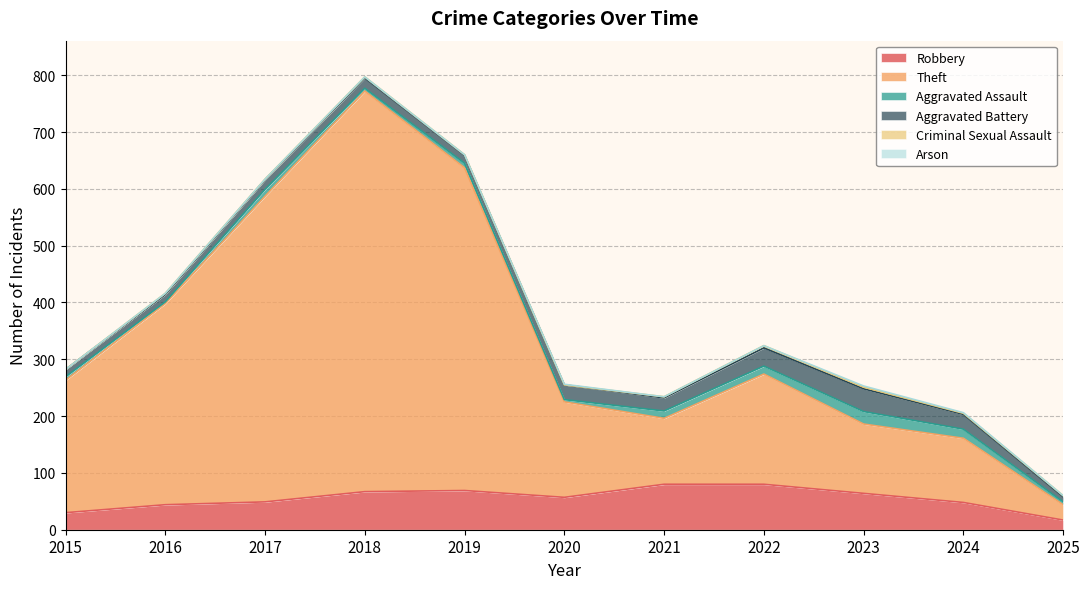

Does the chart have visible grid lines?

Yes